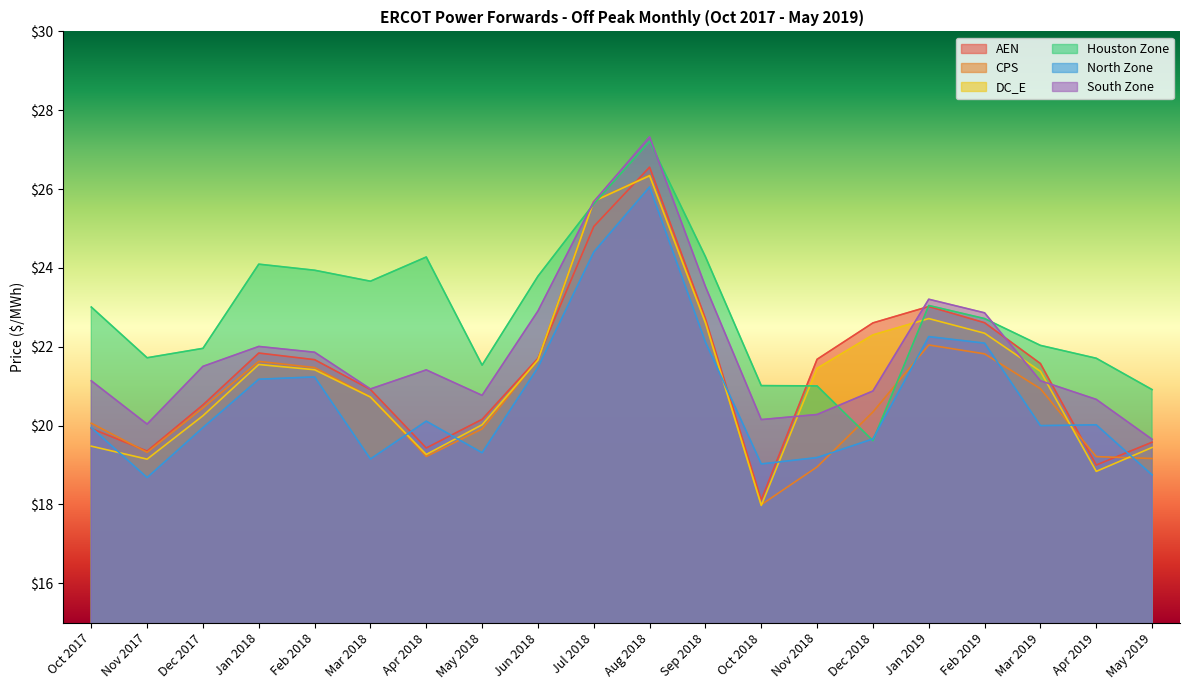

What position from the right is Nov 2018?

7